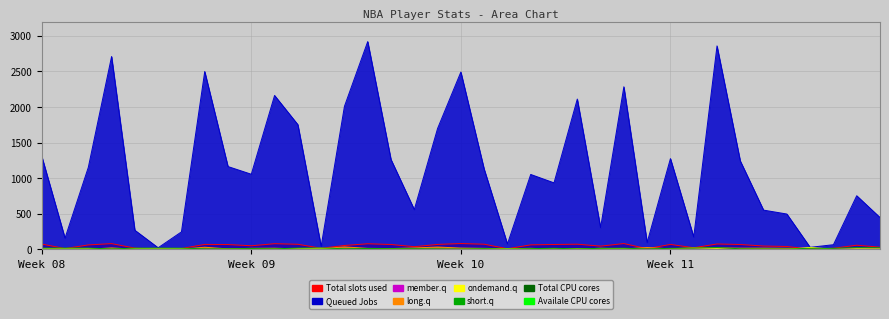

At how many categories does at least one series exceed 548?

24